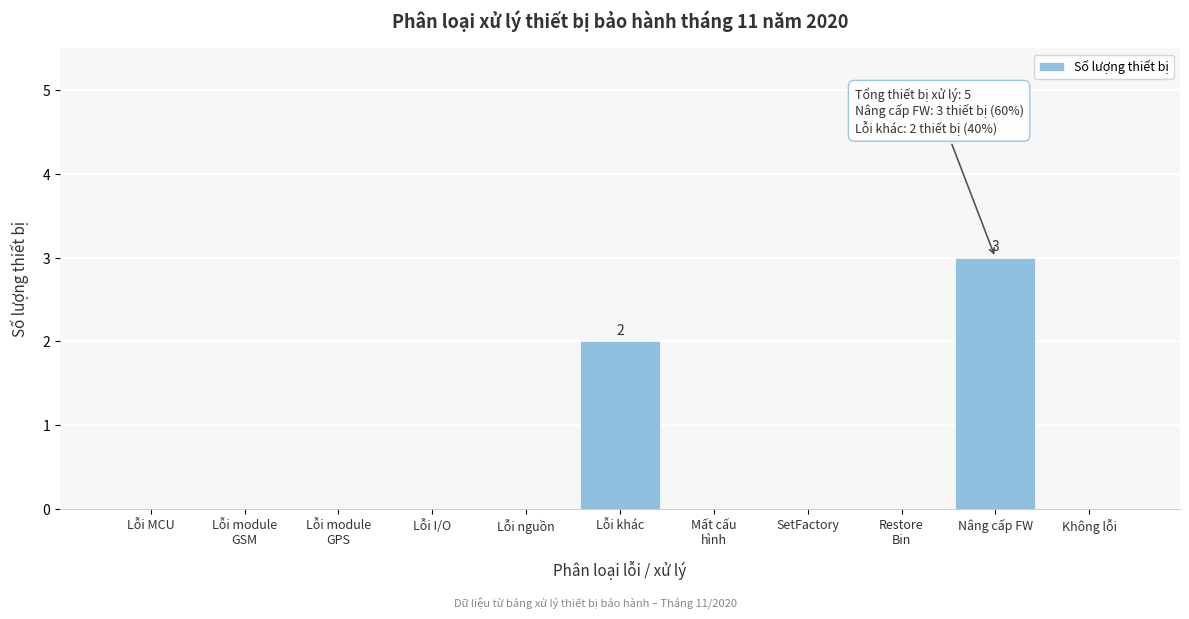

What is the sum of all values?

5